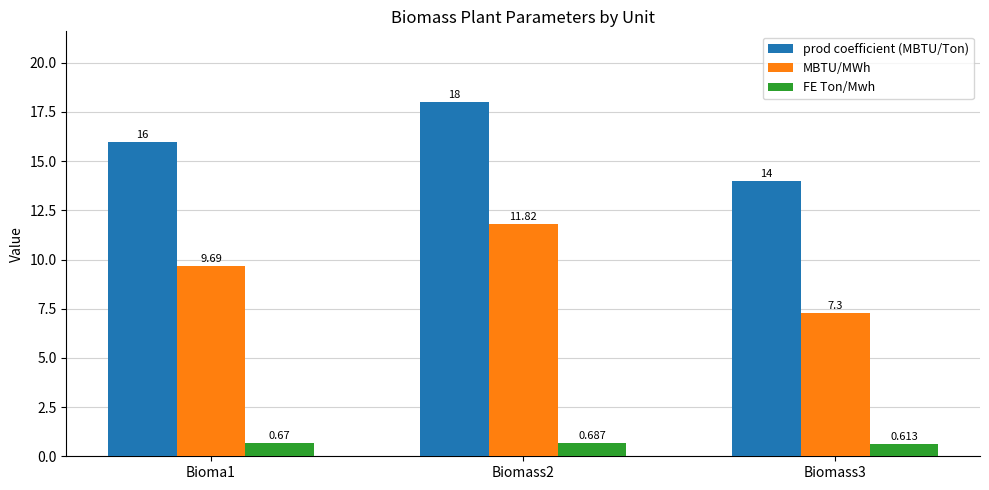

Read the MBTU/MWh value at Bioma1.

9.7